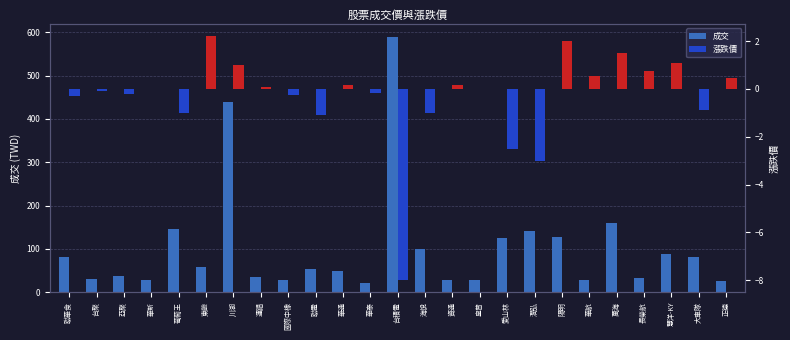

Is the value of 成交 at 國際中橡 greater than the value of 漲跌價 at 運錩?

Yes